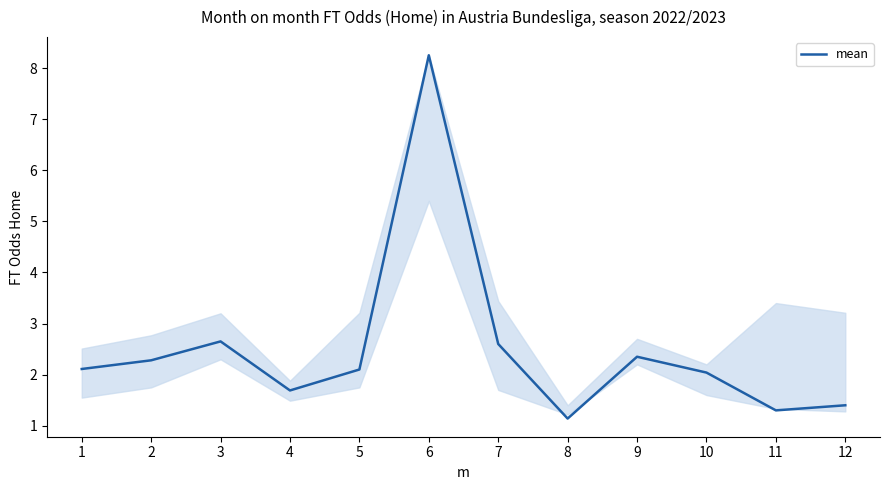

What is the change in value from 1 to 8?

-1.0